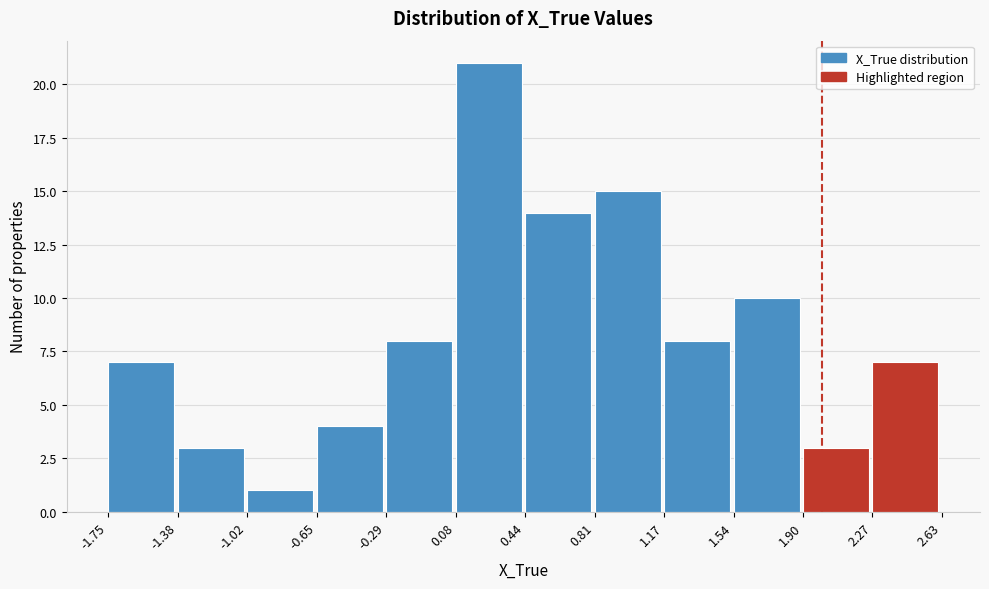

Which range on the x-axis has the tallest bar?

0.08 to 0.44